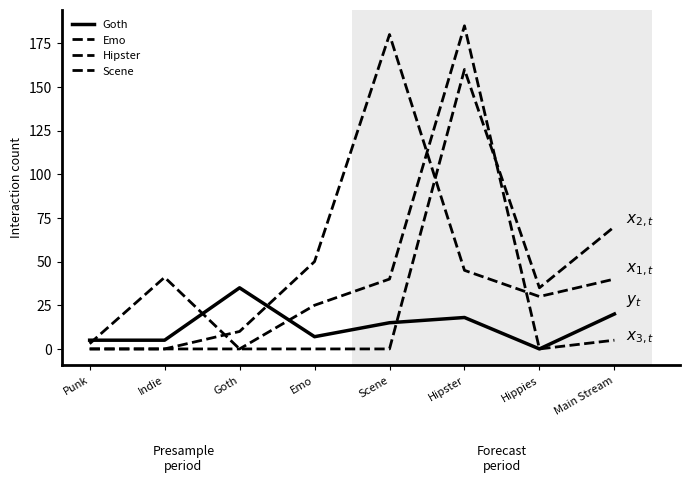

Is it true that Hipster equals 123 at Main Stream?

False